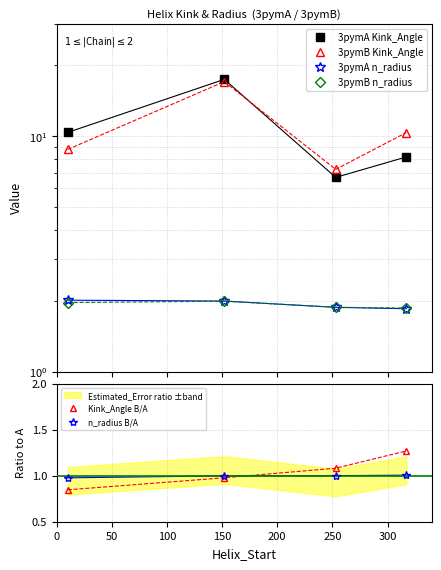

Between 50 and 100, which series saw the biggest shift?

3pymA Kink_Angle